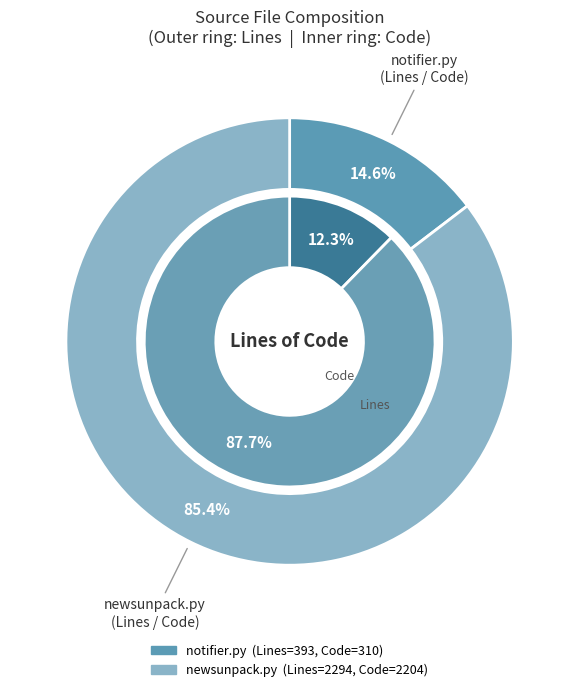

Does newsunpack.py represent more than half of the total?

Yes